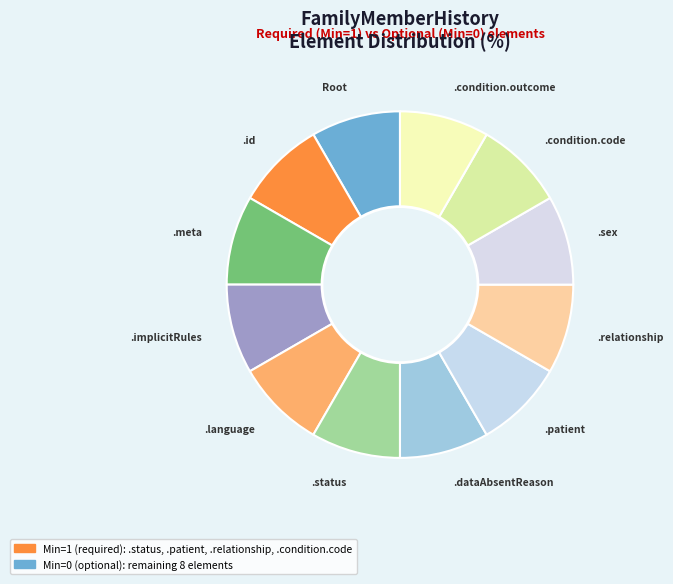

Is it true that .implicitRules is 8% of the pie?

True